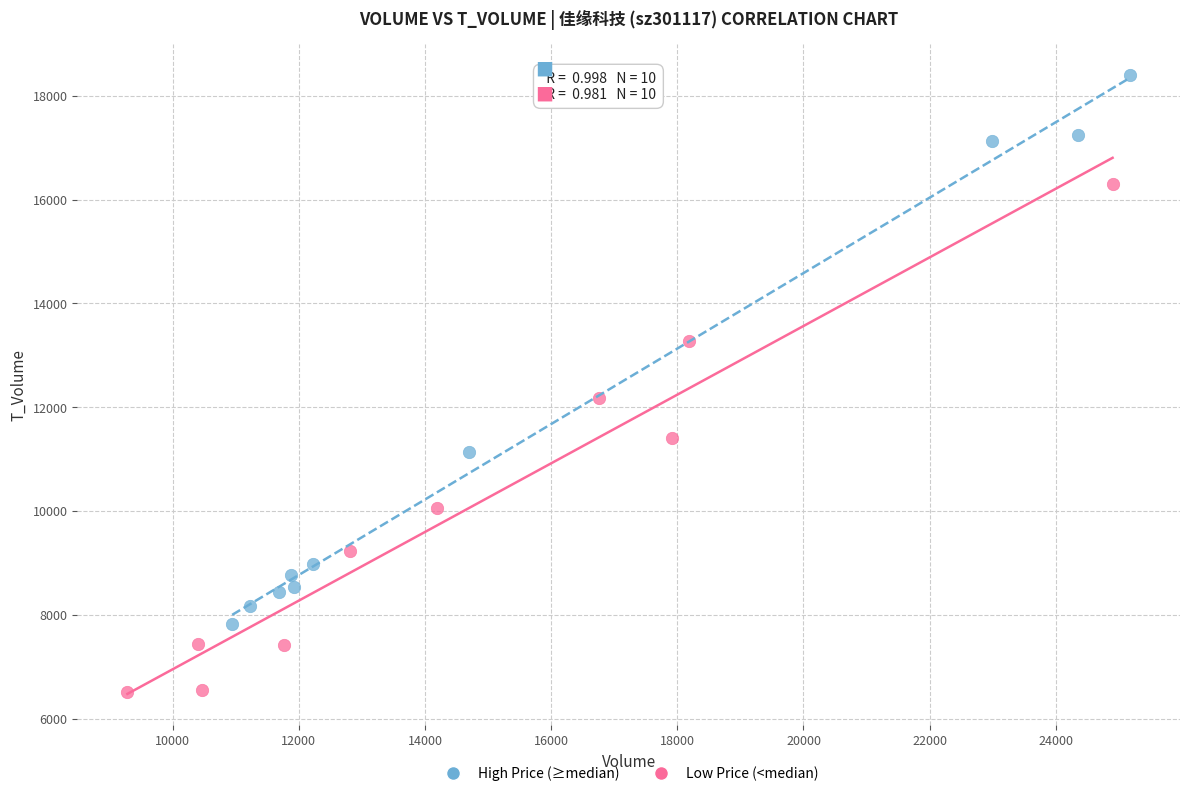

Which series contains the lowest Y value?

Low Price (<median)